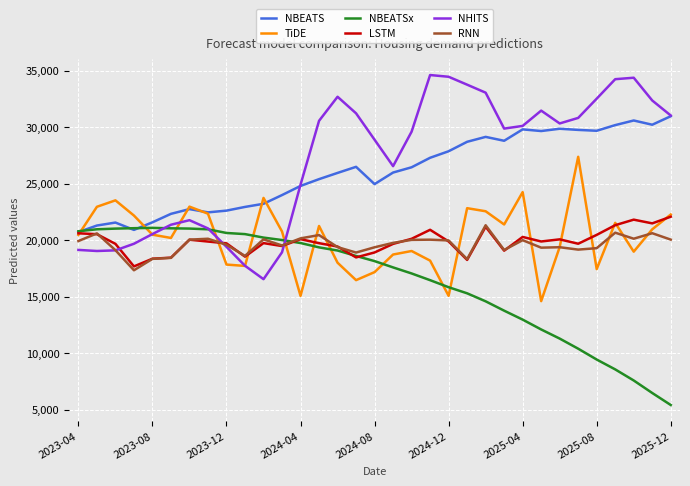

True or false: NBEATS and TiDE cross at least once.

True